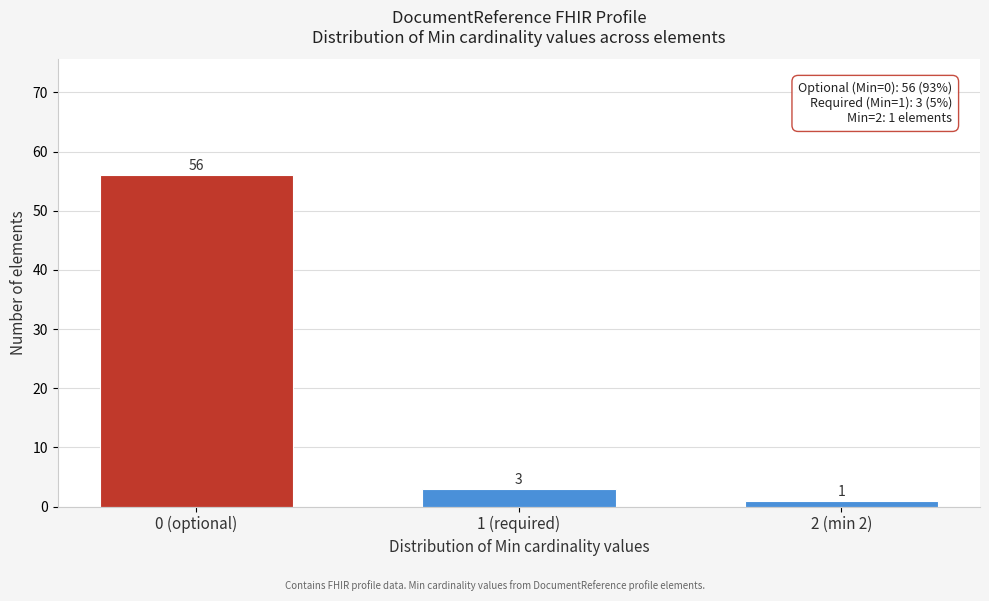

Reading right to left, extract all data points from this chart.

2 (min 2)=1	1 (required)=3	0 (optional)=56